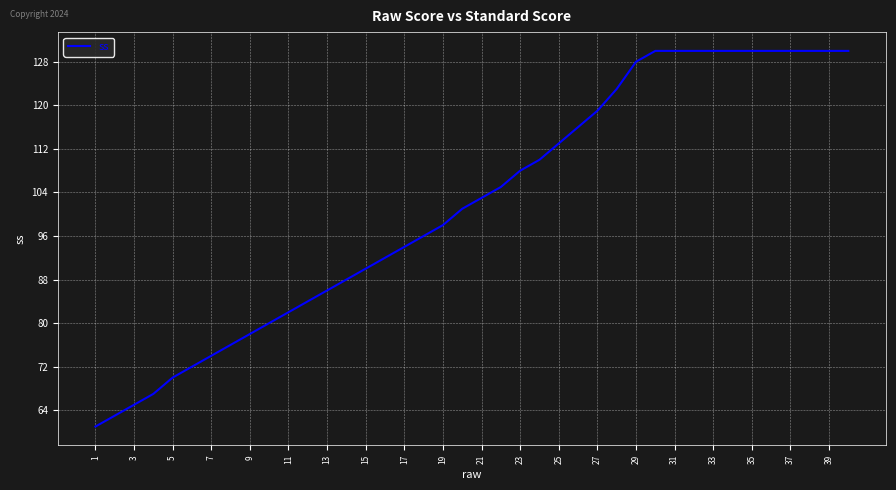

What is the smallest value displayed?

61